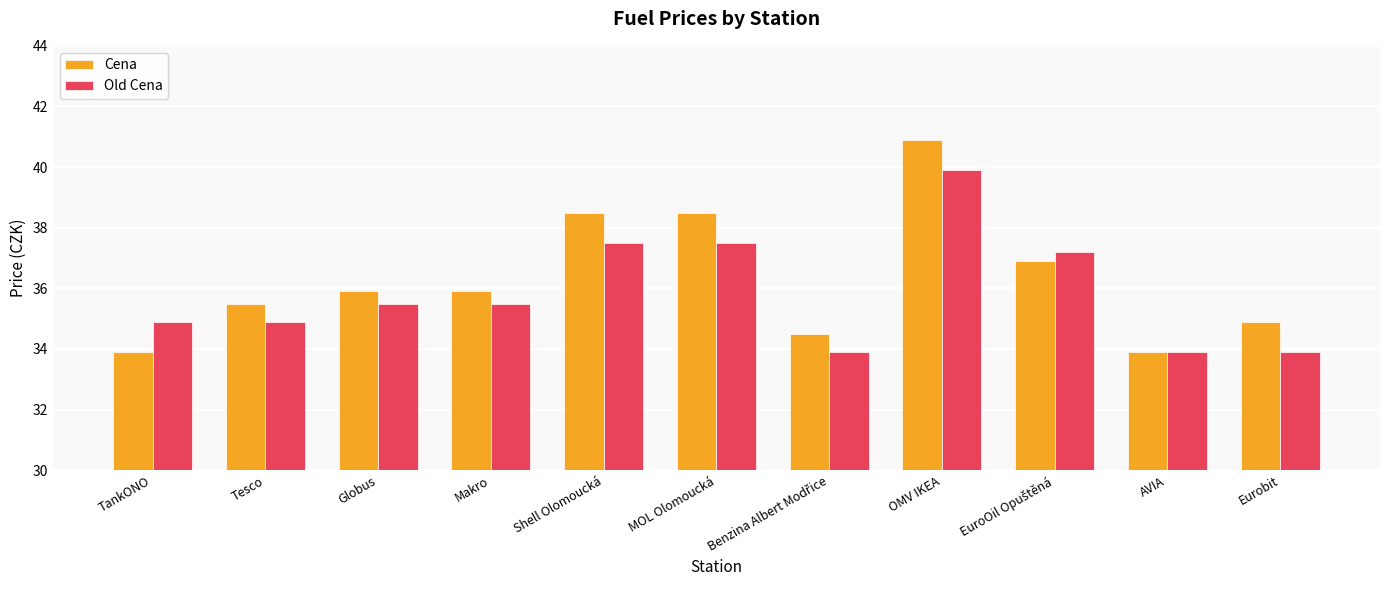

How many categories are shown in the chart?

11